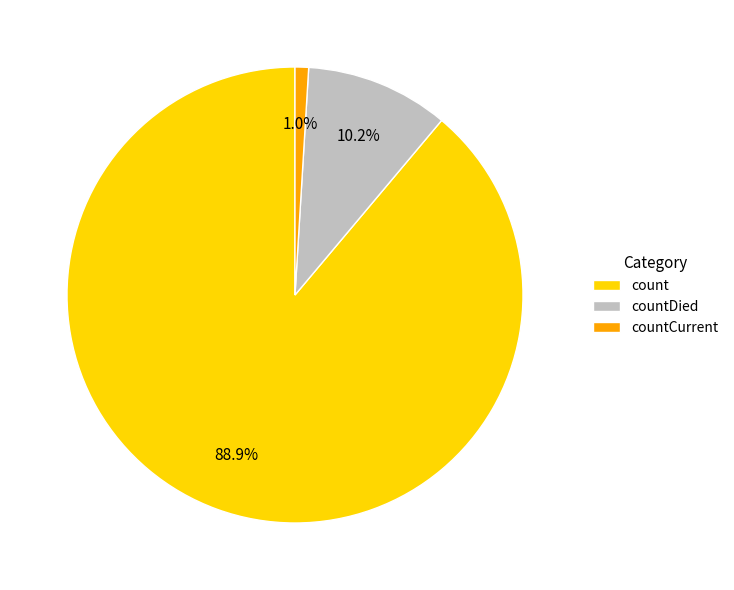

Which category has the smallest portion of the pie?

countCurrent